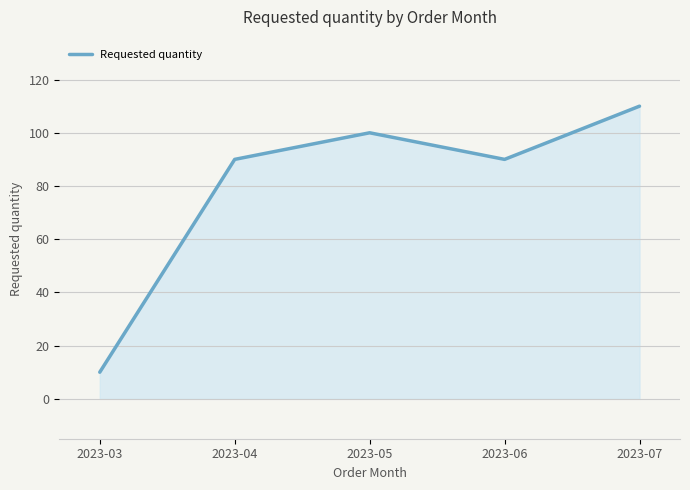

What is the greatest value displayed?

110